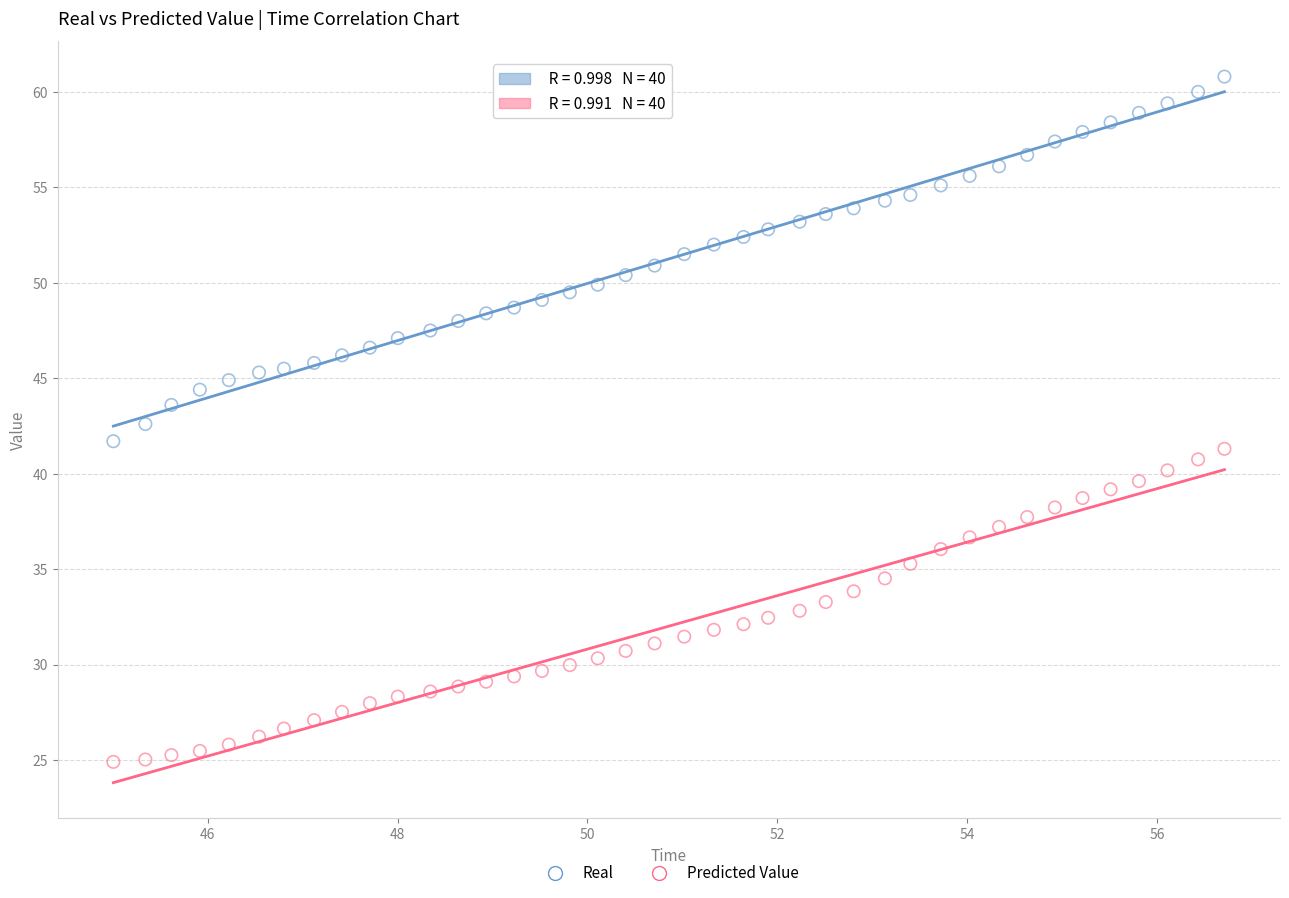

Across all data points, what is the range of Y values (max minus min)?

35.9